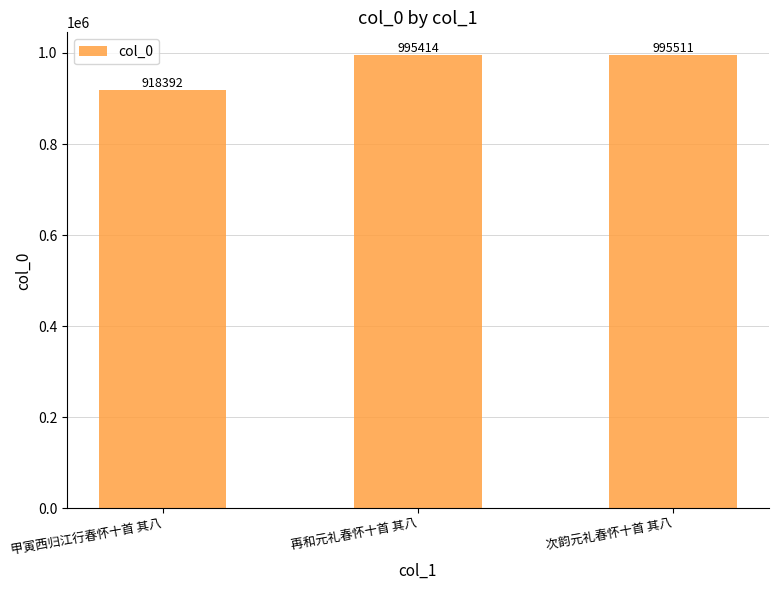

Are the bars horizontal?

No